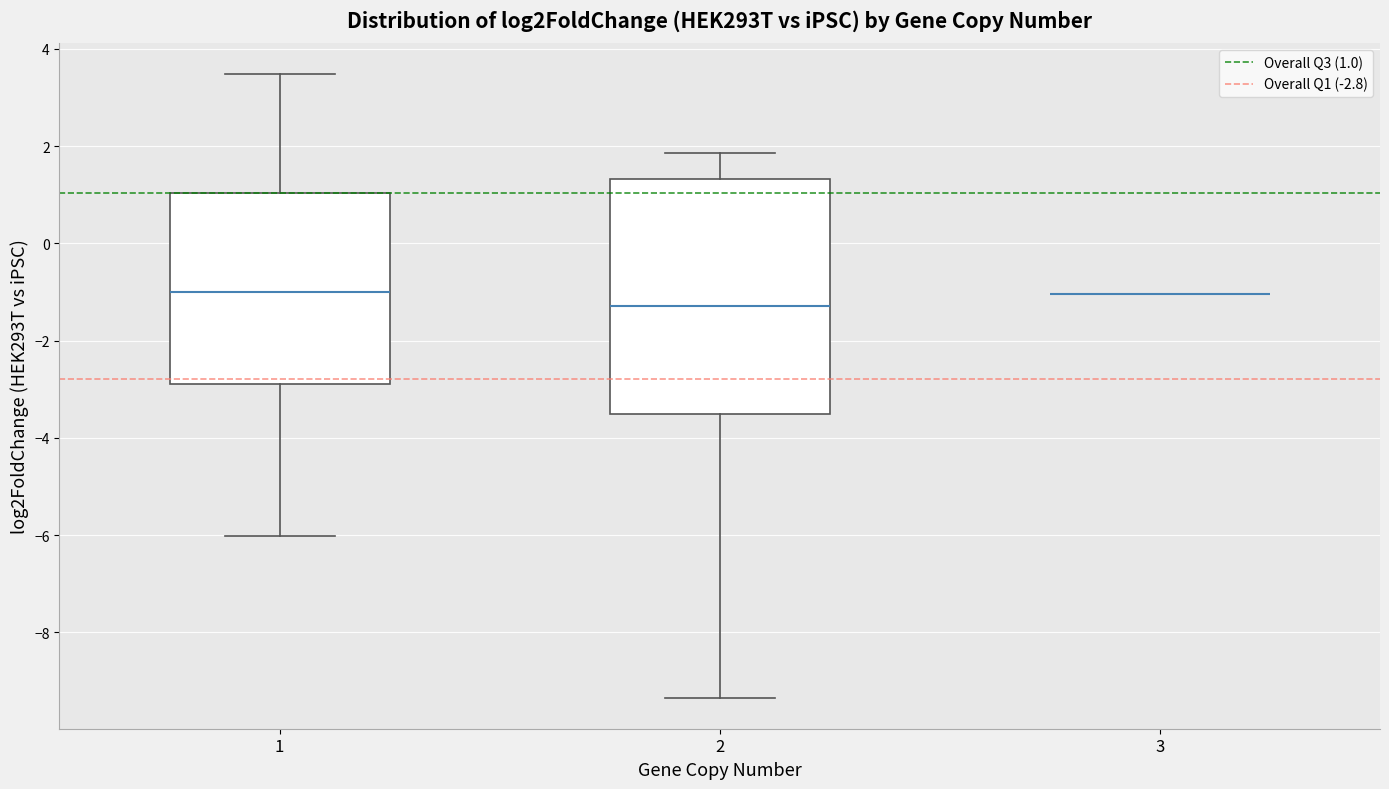

Reading left to right, read every box against the y-axis: the position of its median line, the range the box covers, and the ends of its whiskers. The values are not printed on the chart, so give them approximately, as read against the axis.

1: median -1.0, box -2.8 to 1.0, whiskers -6.0 to 3.4
2: median -1.2, box -3.6 to 1.4, whiskers -9.4 to 1.8
3: box collapsed to a line at -1.0, whiskers -1.0 to -1.0